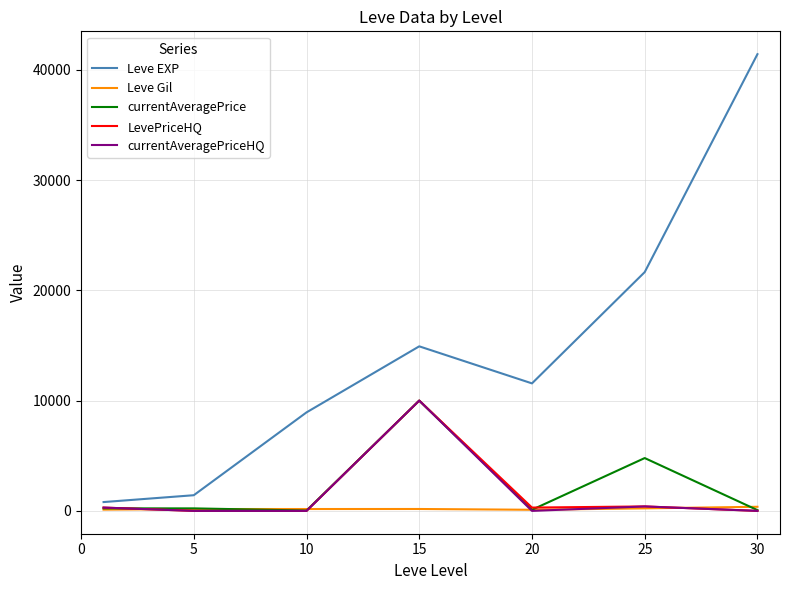

What are all the series names shown in the legend?

Leve EXP, Leve Gil, currentAveragePrice, LevePriceHQ, currentAveragePriceHQ